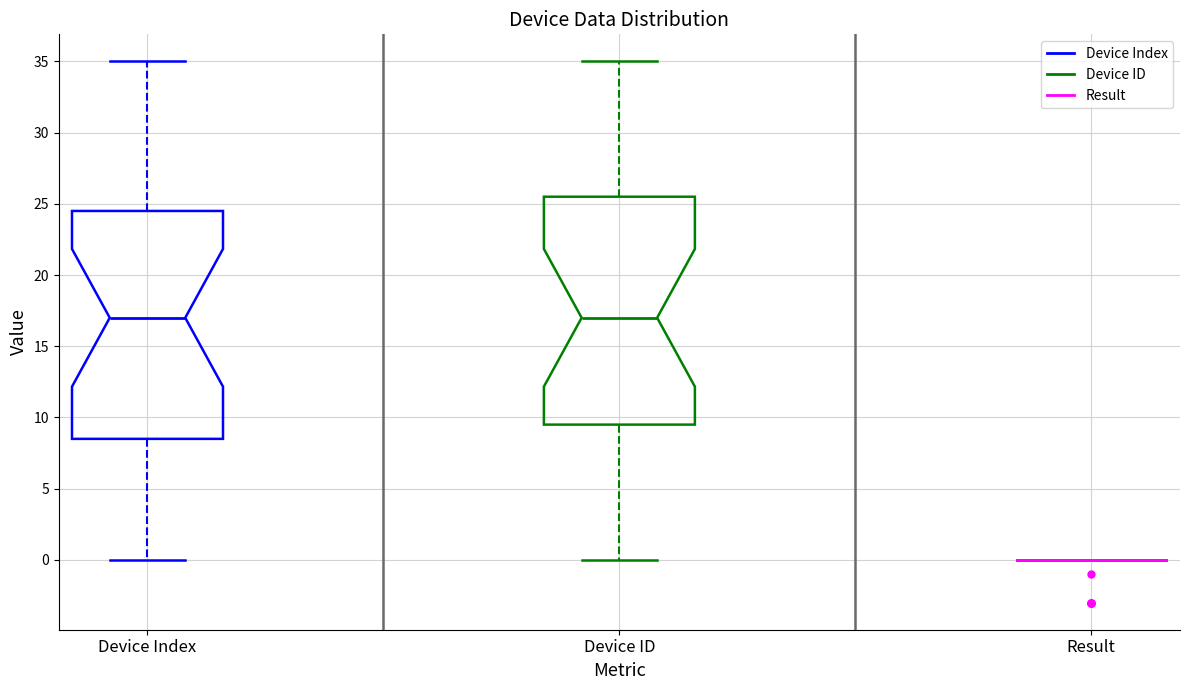

Where does the lower whisker of the box for Device Index end on the y-axis? The values are not printed on the chart, so give them approximately, as read against the axis.

0.0